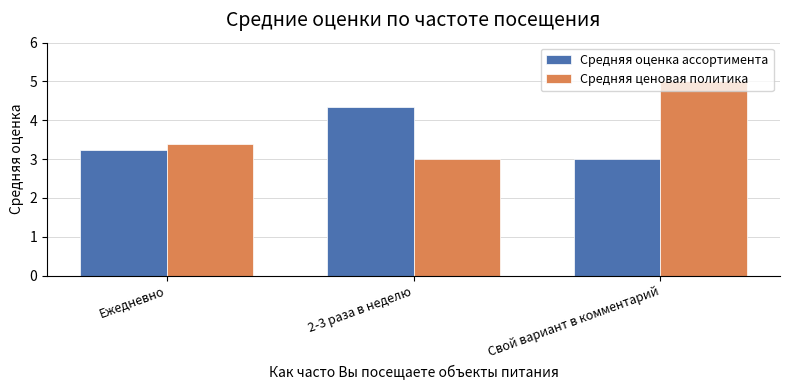

Which series has the largest range (max minus min)?

Средняя ценовая политика